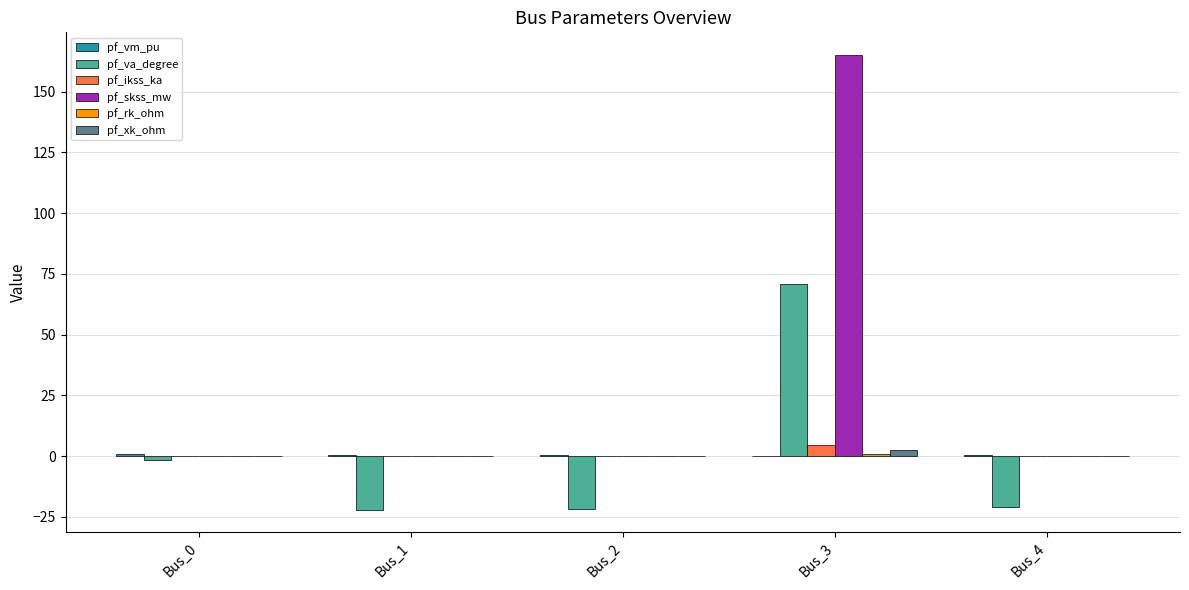

Does the chart contain stacked bars?

No